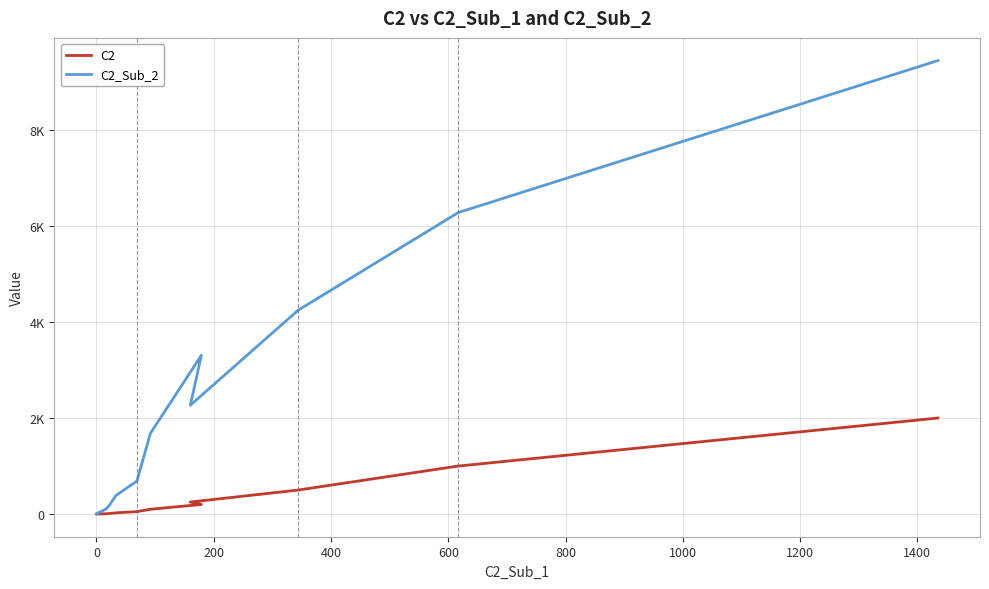

True or false: C2_Sub_2 and C2 intersect in this chart.

False